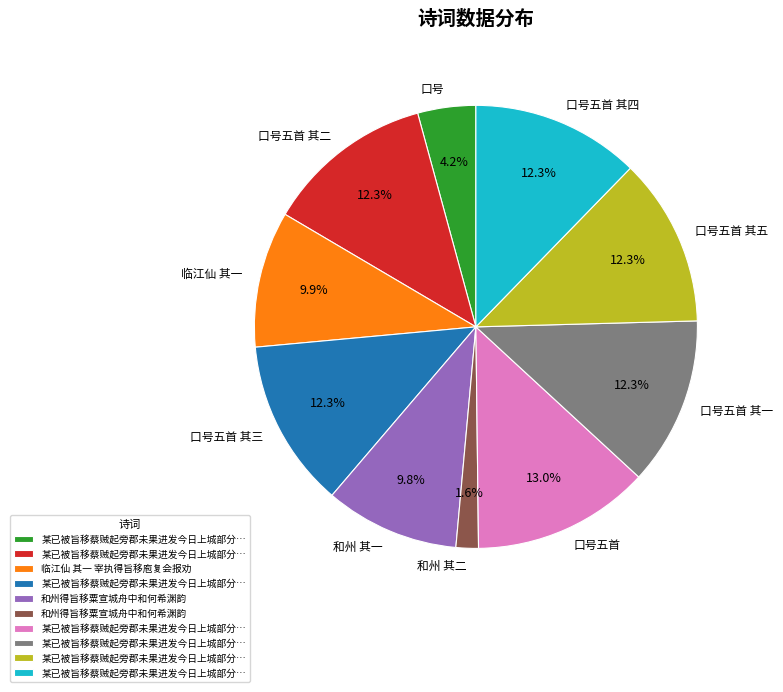

Which category has the biggest portion of the pie?

口号五首